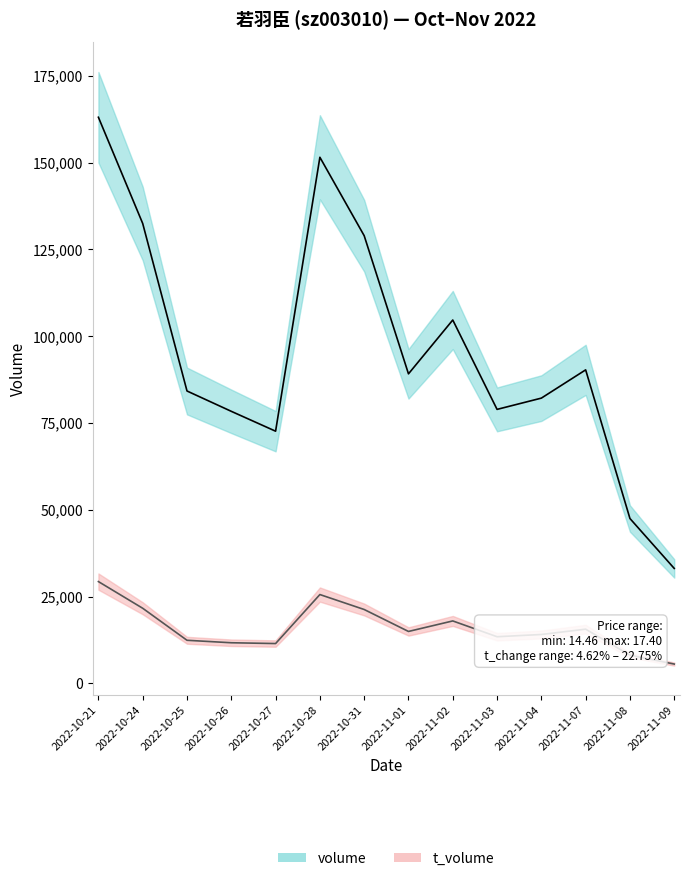

The volume_line series shows 19351 at 2022-11-09. True or false?

False